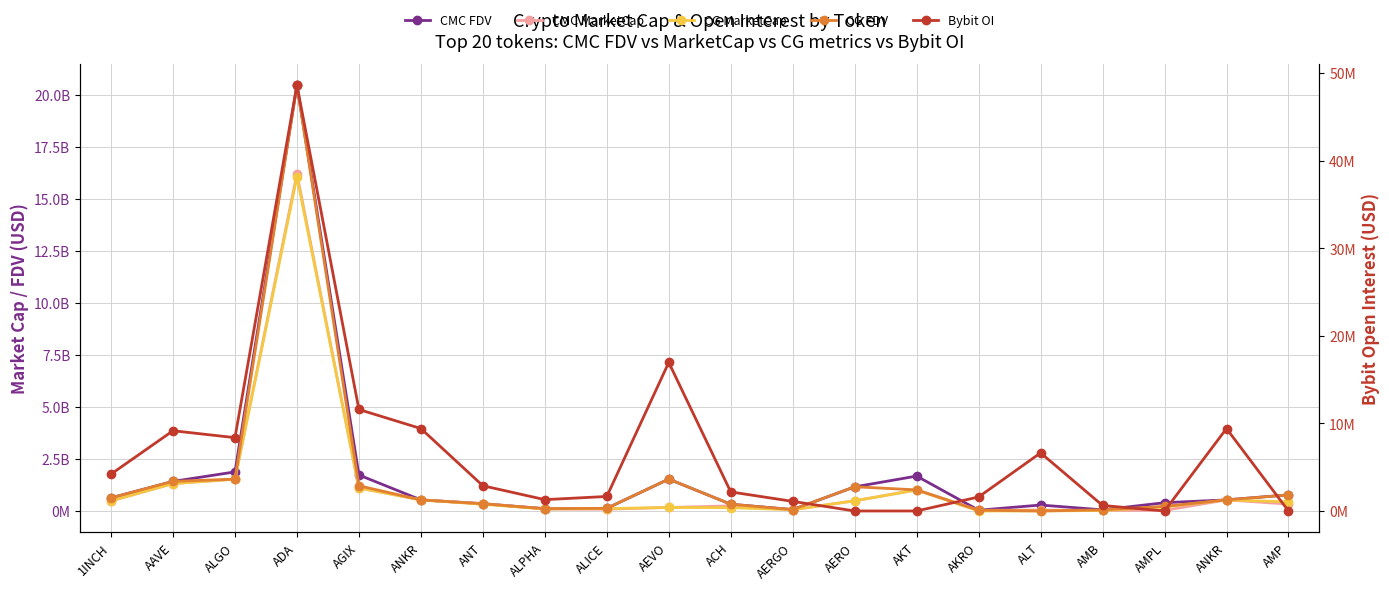

True or false: CG FDV and CG MarketCap cross at least once.

False